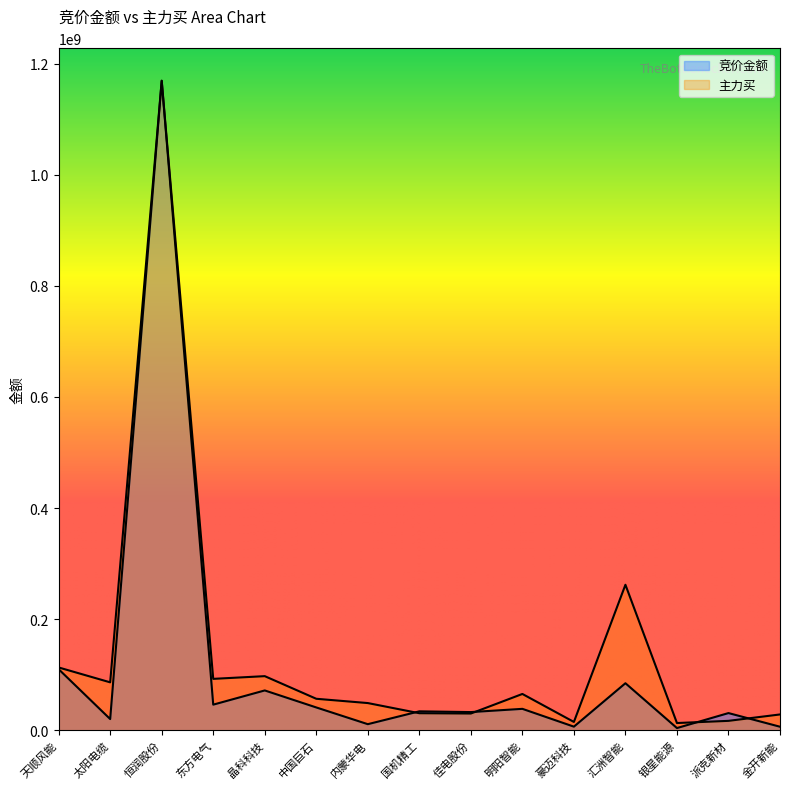

How many distinct data groups are displayed?

2